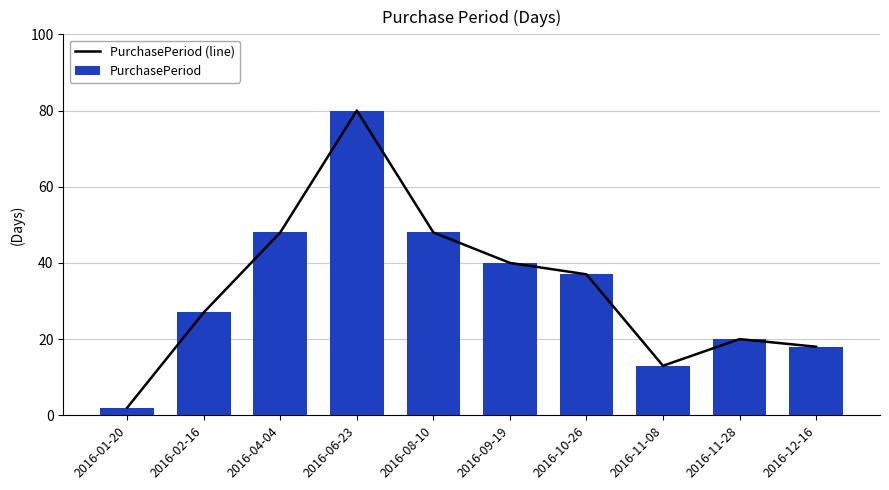

True or false: PurchasePeriod (line) has a value of 20 at 2016-11-08.

False